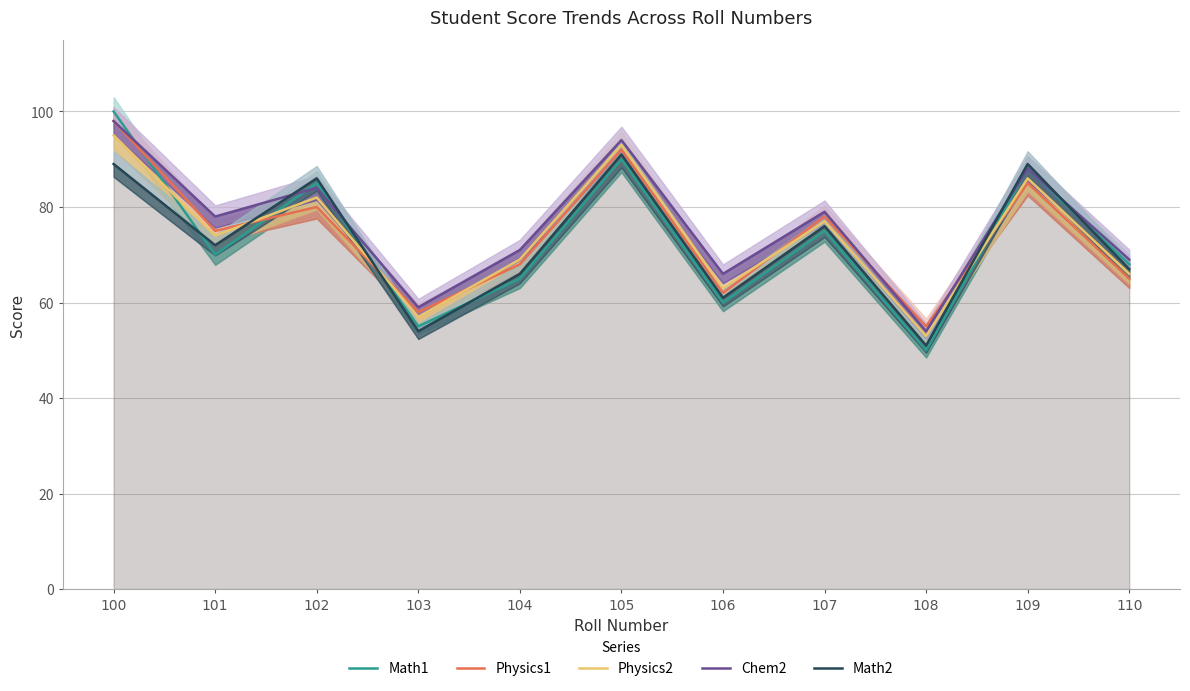

Count the number of categories in the chart.

11